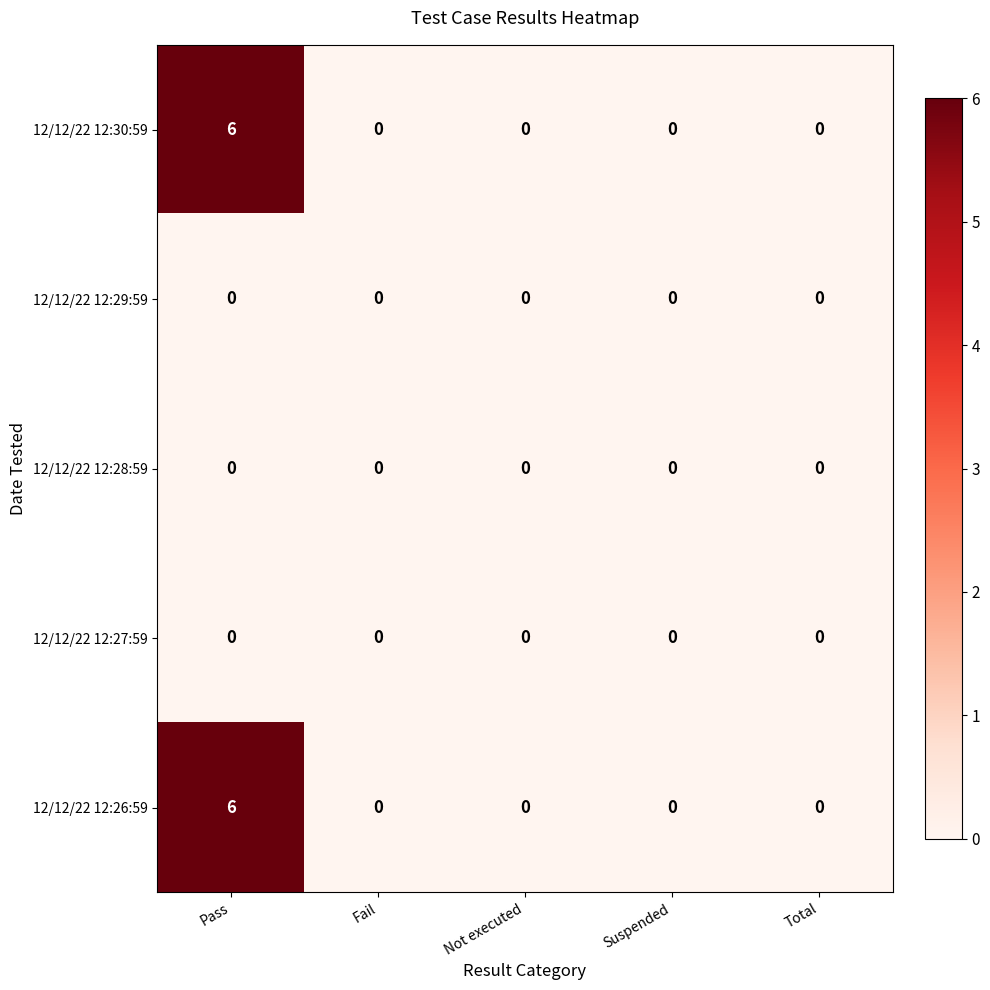

Reading left to right, extract all data points from this chart.

12/12/22 12:30:59: Pass=6	Fail=0	Not executed=0	Suspended=0	Total=0
12/12/22 12:29:59: Pass=0	Fail=0	Not executed=0	Suspended=0	Total=0
12/12/22 12:28:59: Pass=0	Fail=0	Not executed=0	Suspended=0	Total=0
12/12/22 12:27:59: Pass=0	Fail=0	Not executed=0	Suspended=0	Total=0
12/12/22 12:26:59: Pass=6	Fail=0	Not executed=0	Suspended=0	Total=0